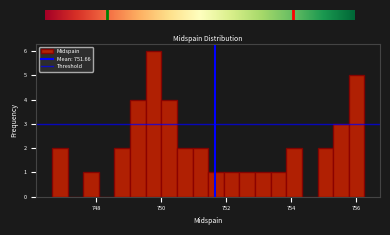

Around what value on the x-axis is the tallest bar? Give the approximate position of its centre, as read against the axis.

749.8